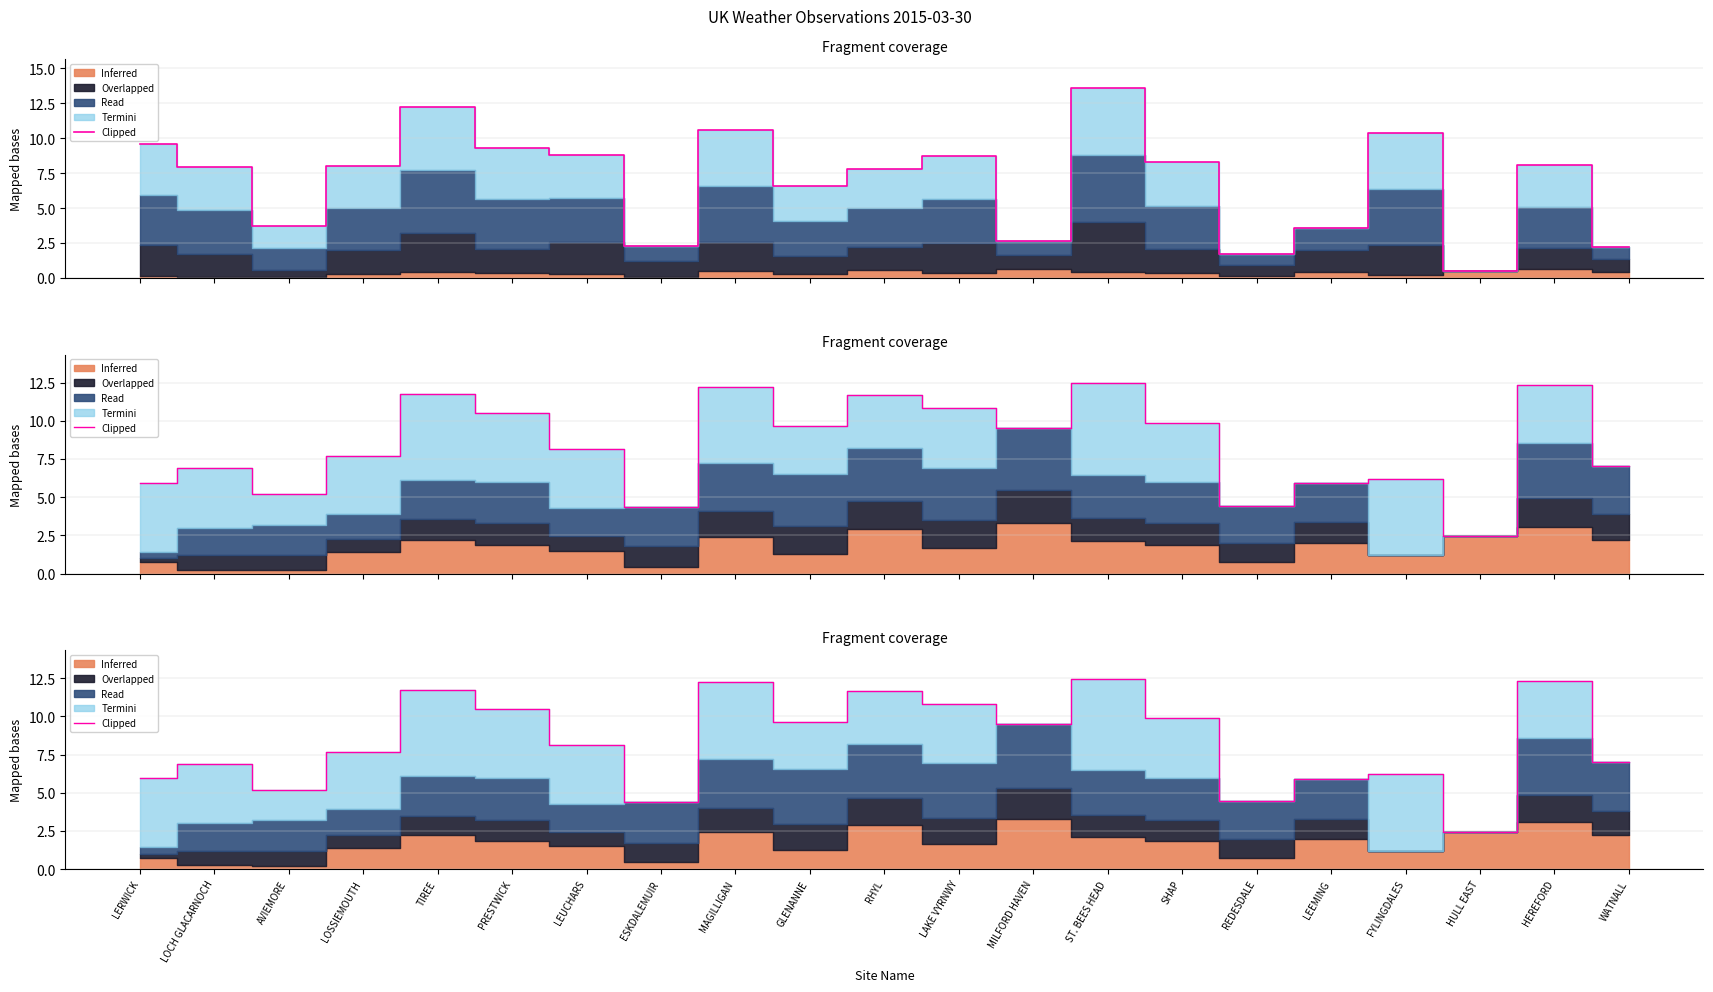

Count the number of categories in the chart.

21